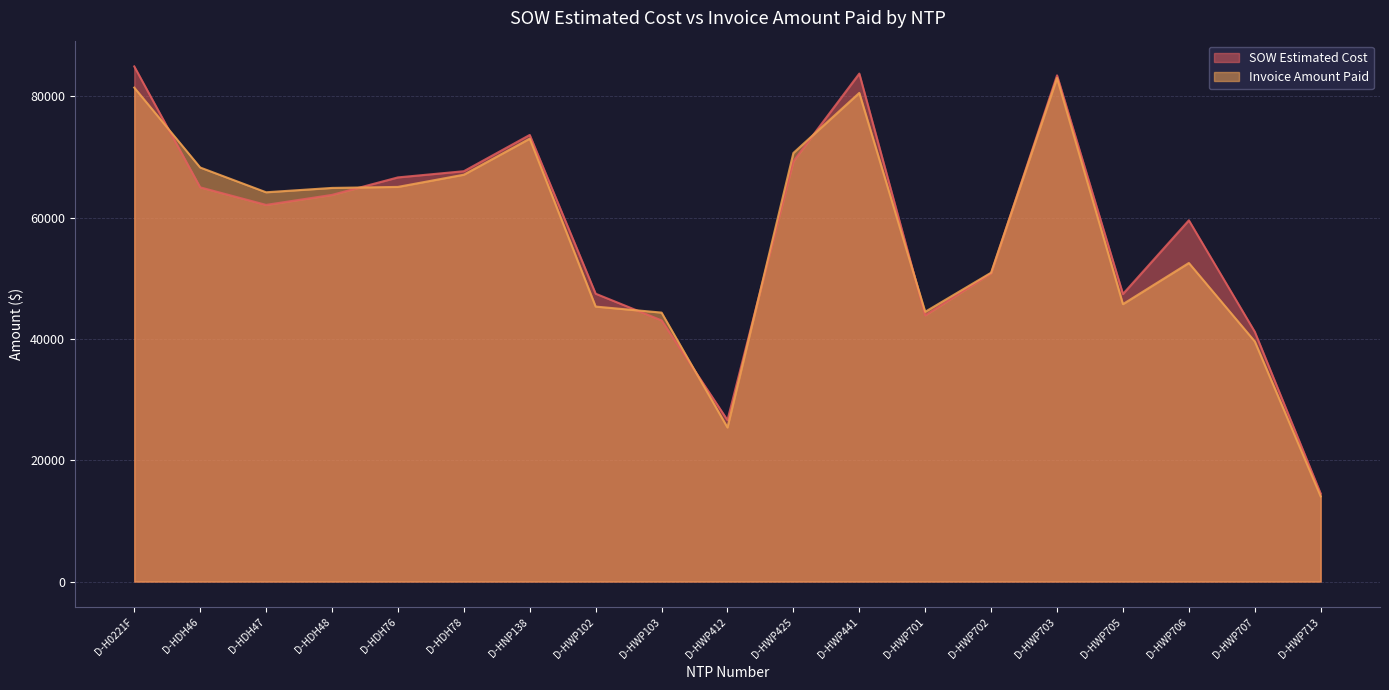

Which series ends up on top after the final intersection of Invoice Amount Paid and SOW Estimated Cost?

SOW Estimated Cost